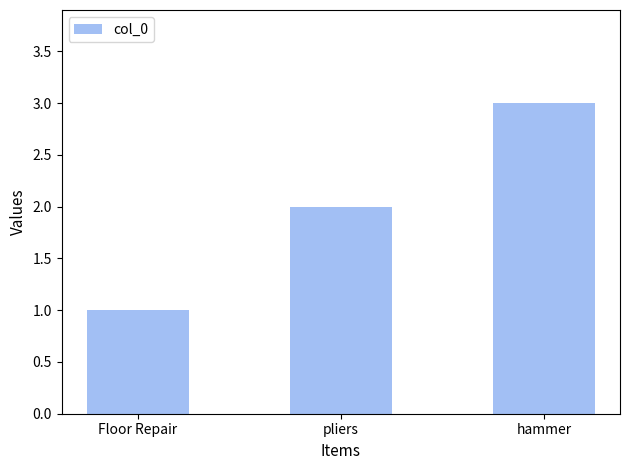

What is the approximate value at hammer?

3